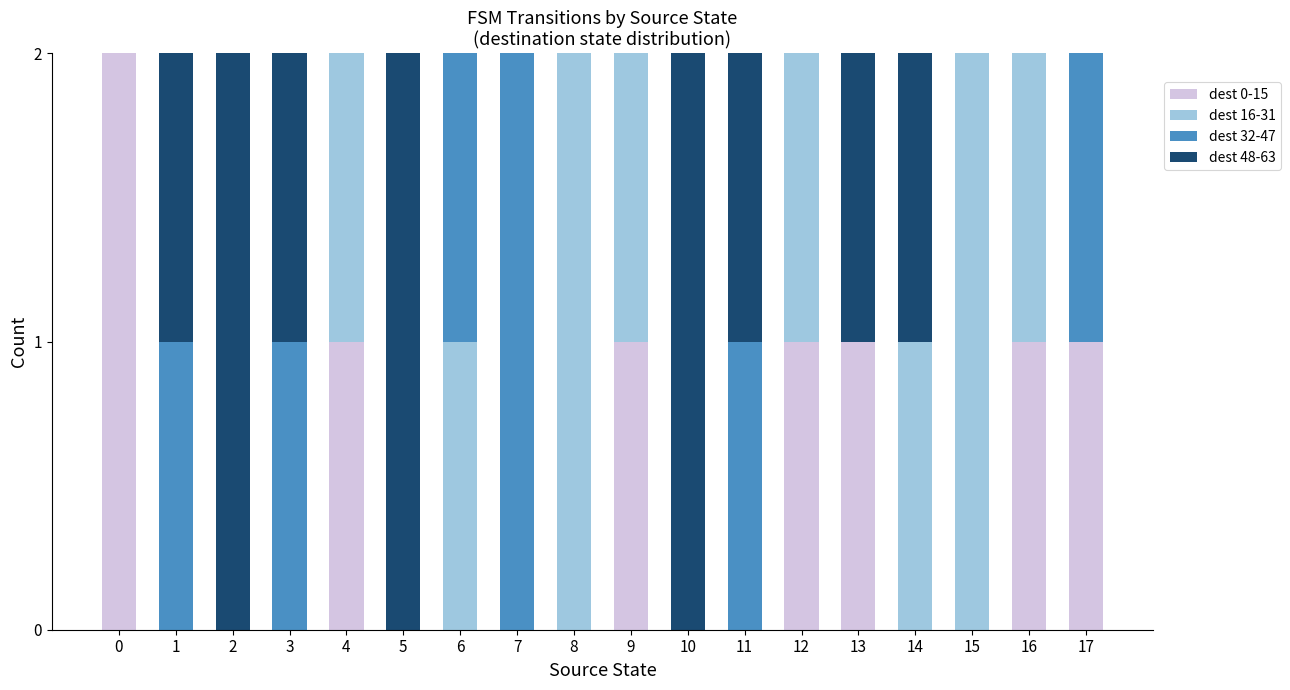

Is it true that dest 0-15 equals 1 at 6?

False